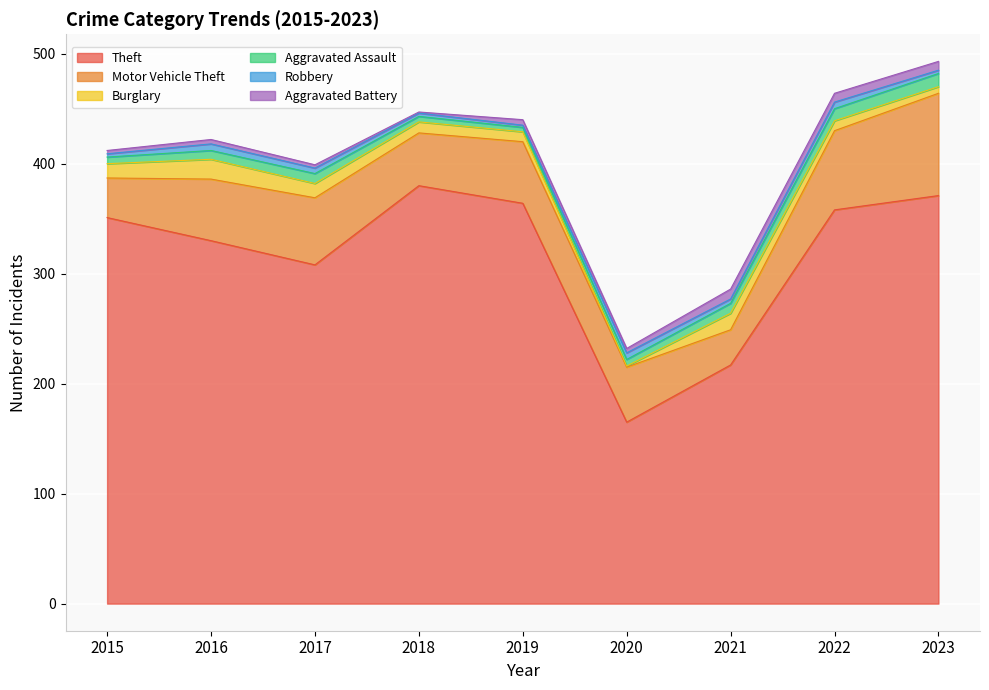

Is it true that Theft equals 217 at 2021?

True